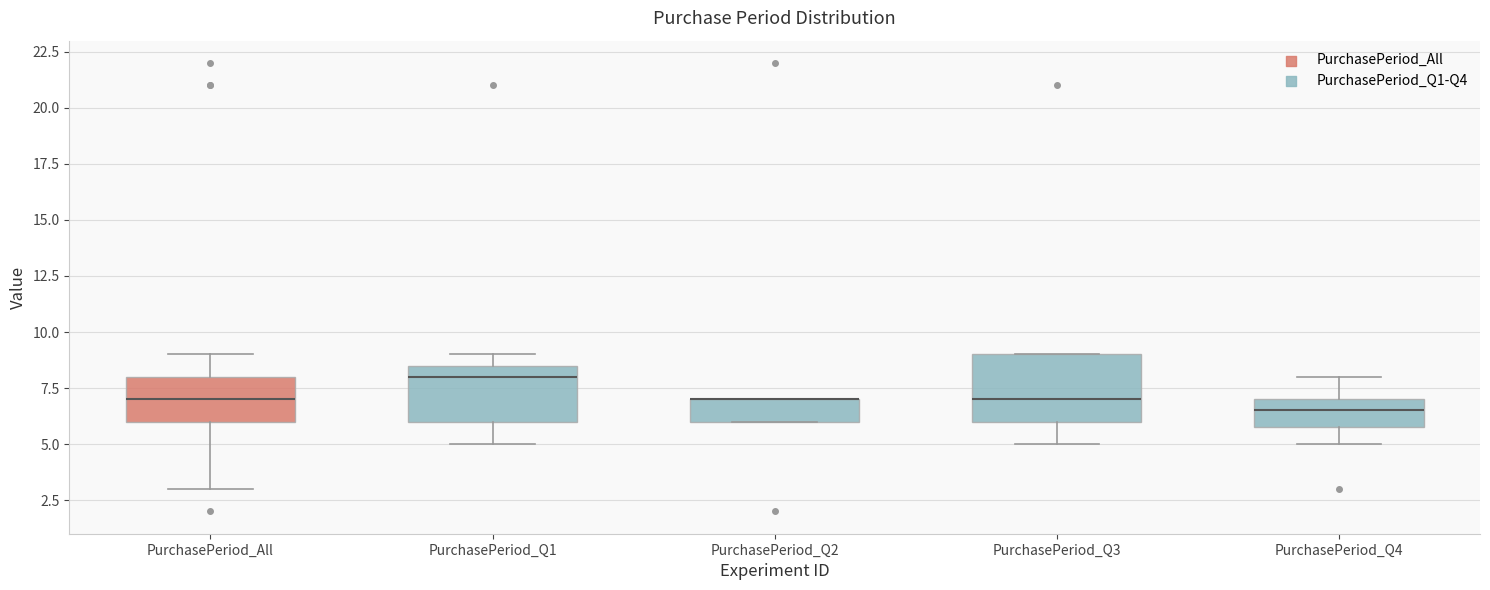

Reading left to right, read every box against the y-axis: the position of its median line, the range the box covers, and the ends of its whiskers. The values are not printed on the chart, so give them approximately, as read against the axis.

PurchasePeriod_All: median 7.0, box 6.0 to 8.0, whiskers 3.0 to 9.0
PurchasePeriod_Q1: median 8.0, box 6.0 to 8.5, whiskers 5.0 to 9.0
PurchasePeriod_Q2: median 7.0 (drawn on the box's upper edge), box 6.0 to 7.0, whiskers 6.0 to 7.0
PurchasePeriod_Q3: median 7.0, box 6.0 to 9.0, whiskers 5.0 to 9.0
PurchasePeriod_Q4: median 6.5, box 6.0 to 7.0, whiskers 5.0 to 8.0